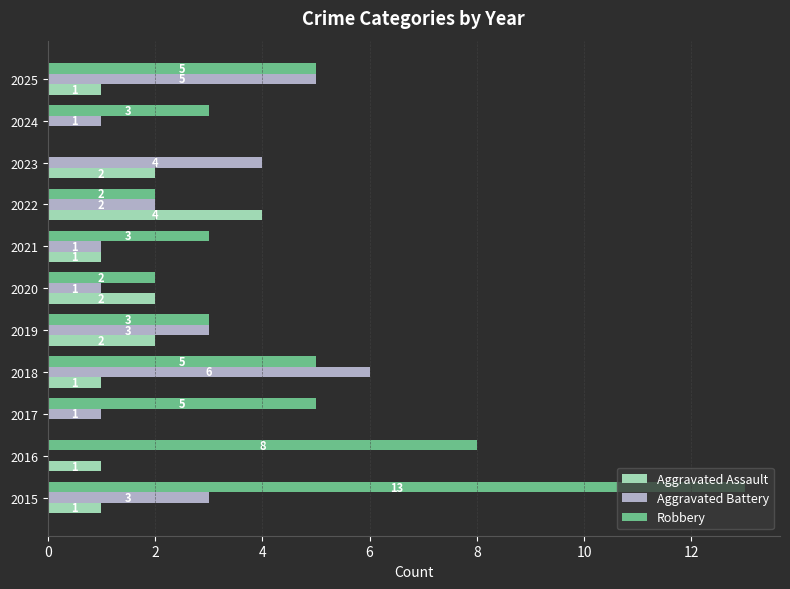

The value of Aggravated Battery at 2020 is 1. True or false?

True